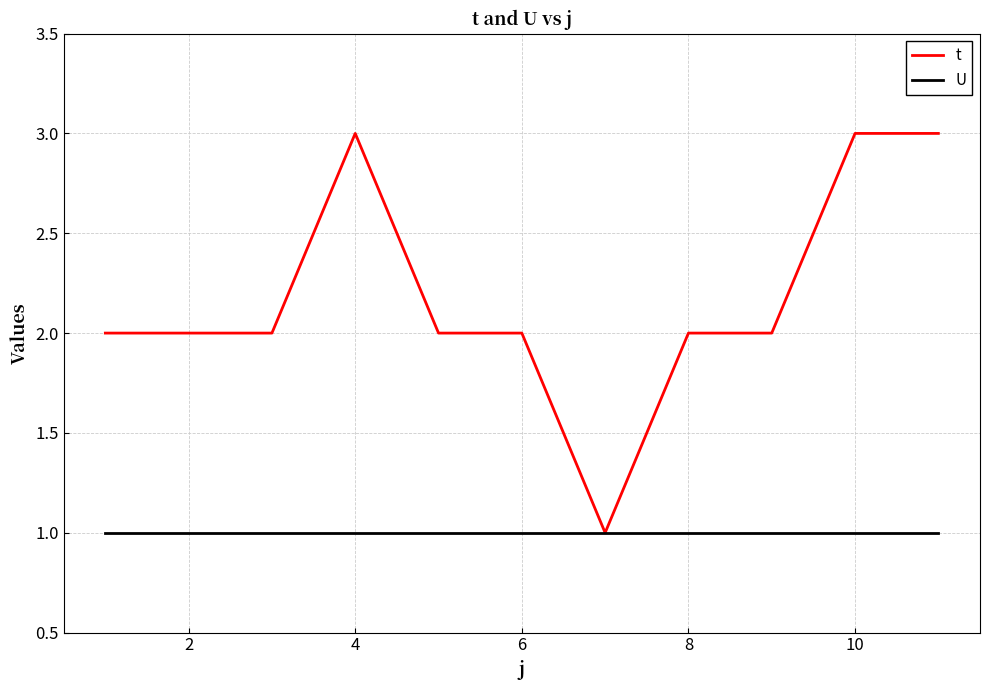

Which series has the largest total across all categories?

t